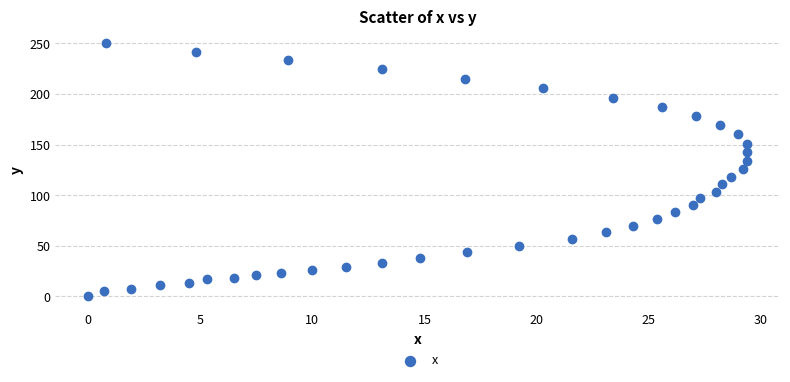

What is the range of X values (max minus min)?

29.4